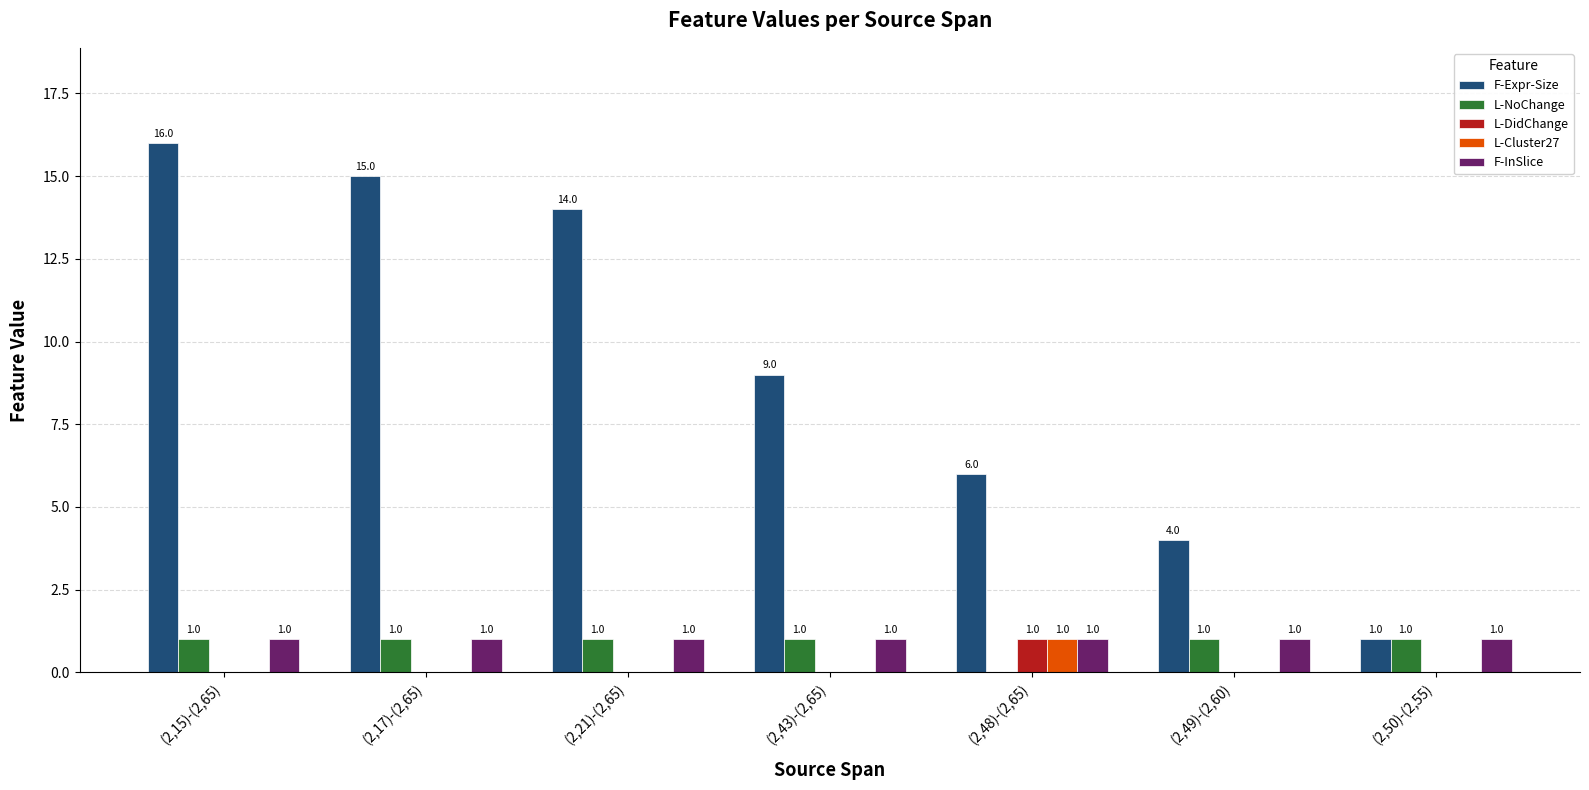

What is the spread (max minus min) of values at (2,15)-(2,65)?

16